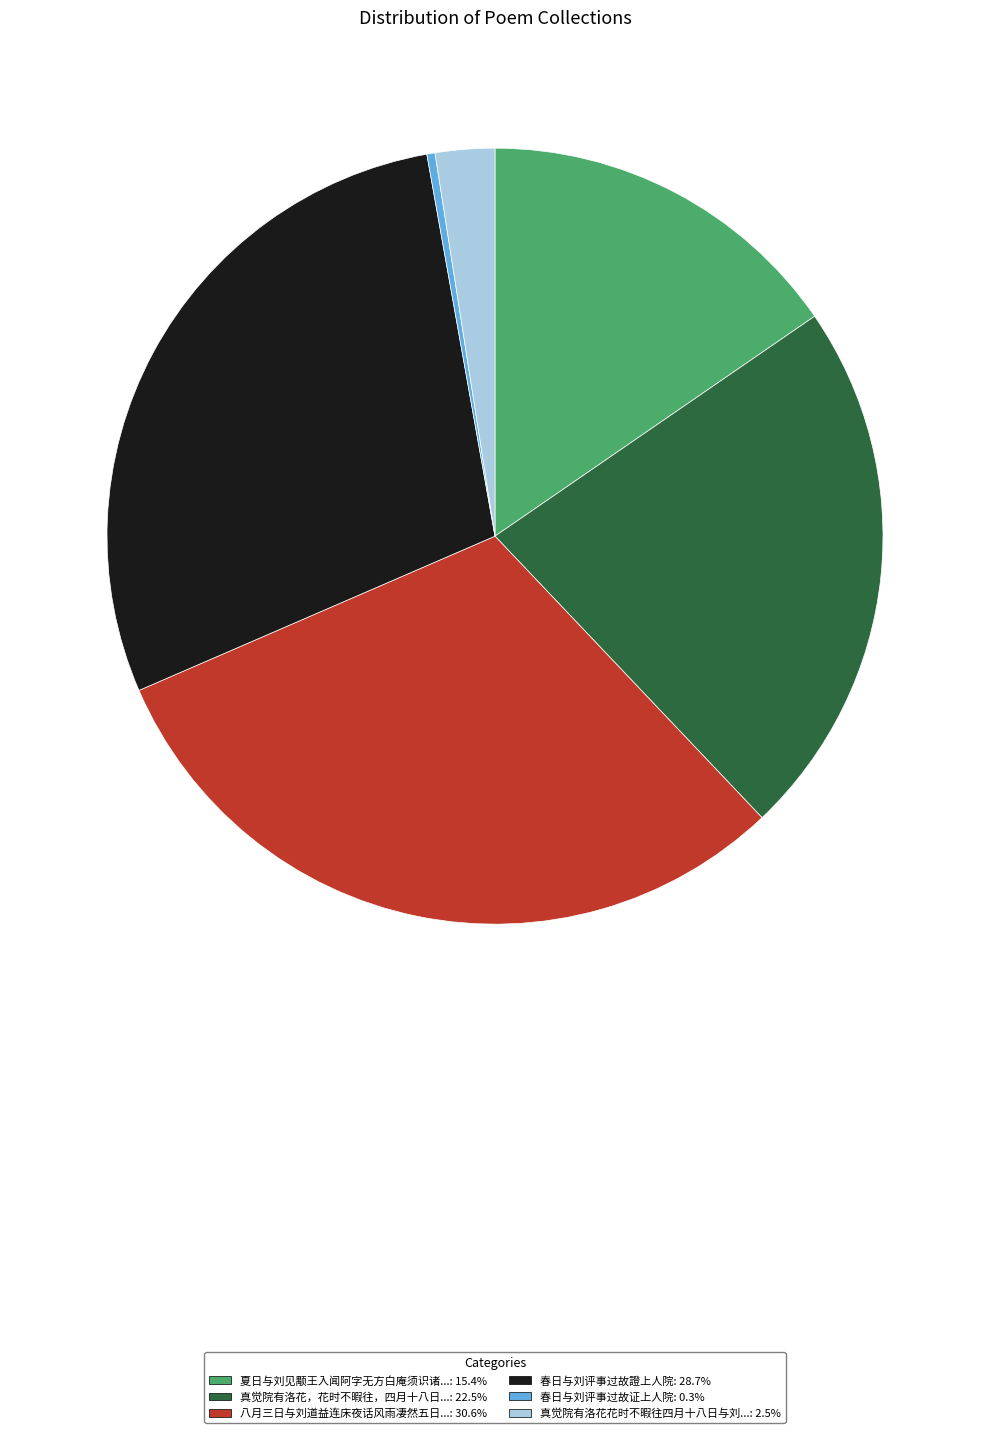

Is there a majority slice in this chart?

No